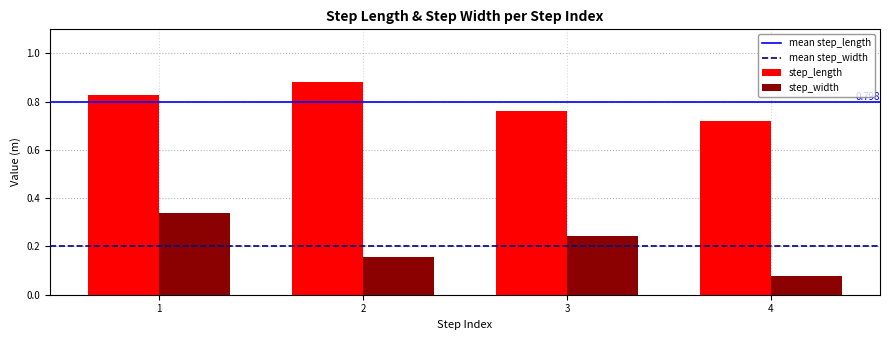

The step_length series shows 1.2 at 1. True or false?

False